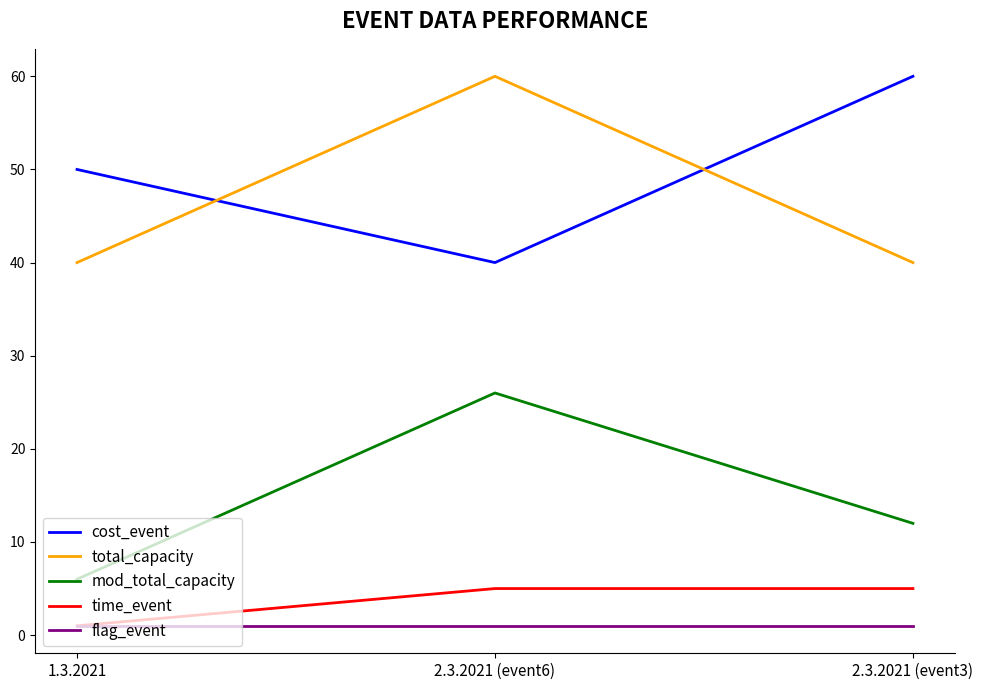

Is it true that cost_event equals 74 at 1.3.2021?

False